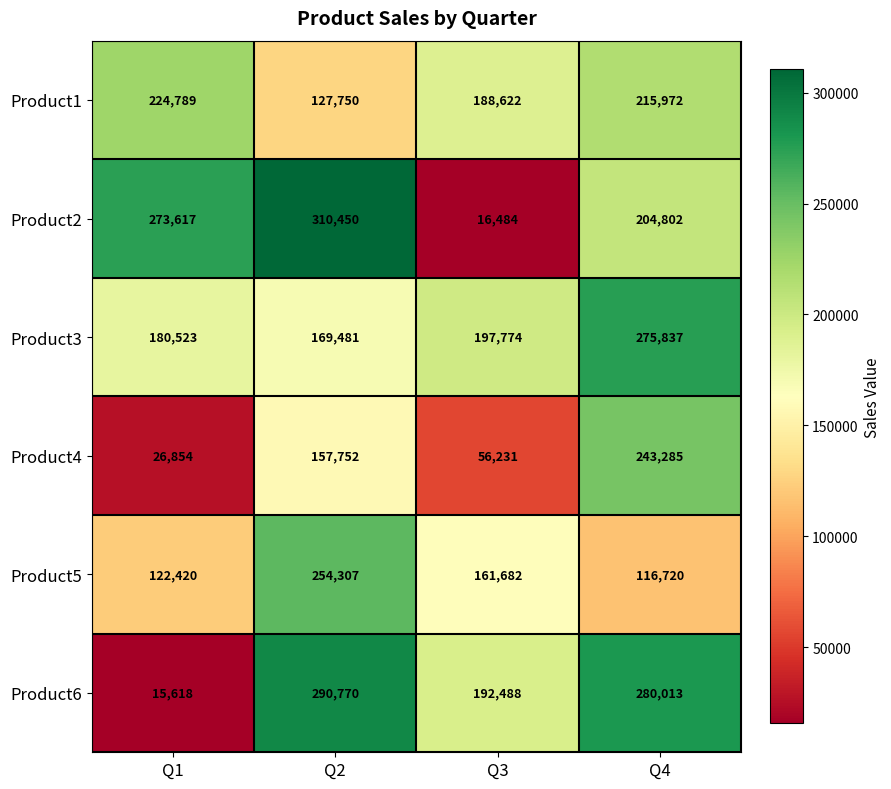

Where is Product1 nearest to the value 176269?

Q3